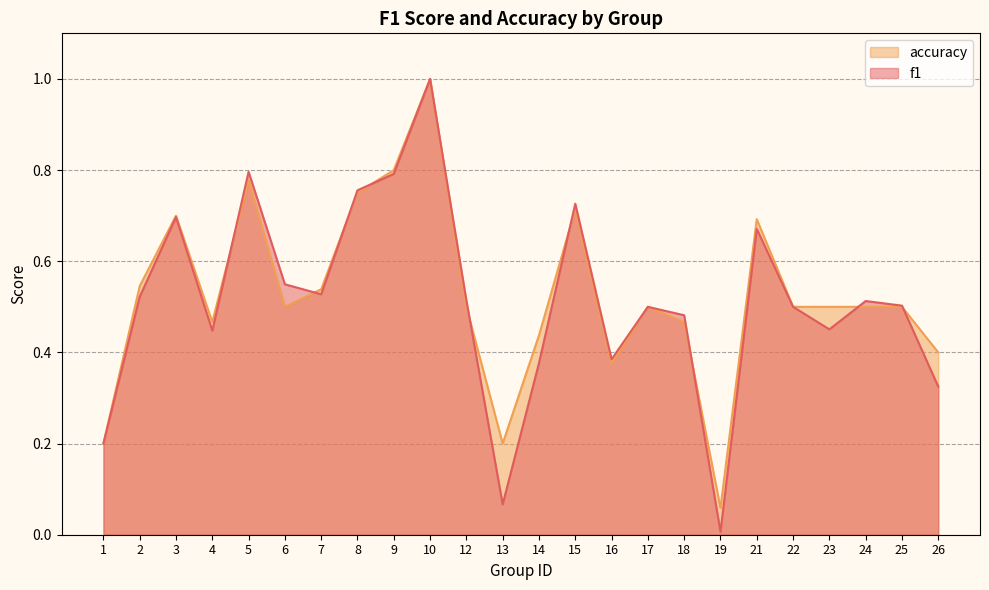

How many lines are shown in the chart?

2